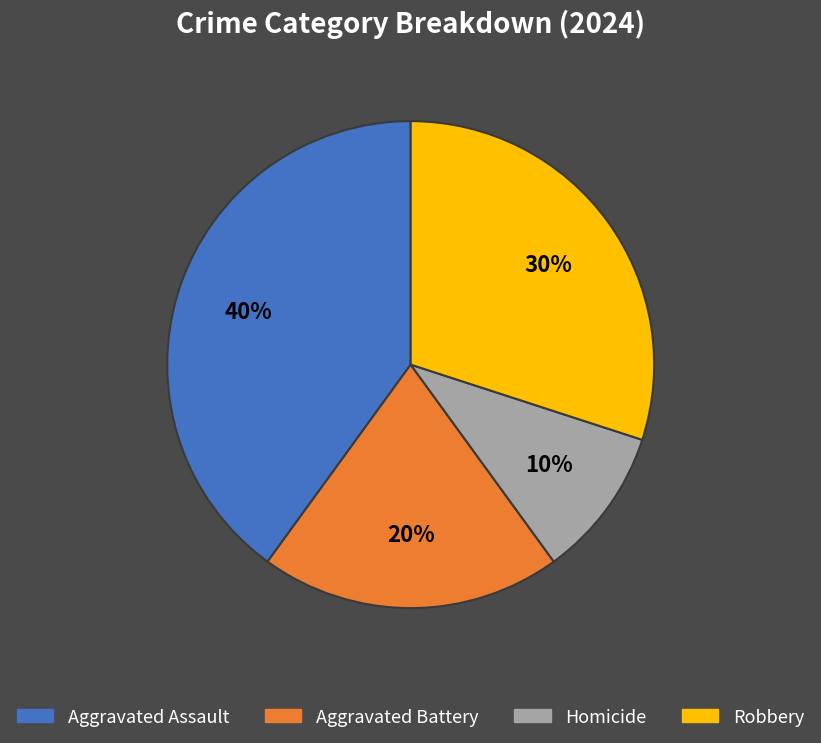

What is the smallest slice in the pie chart?

Homicide